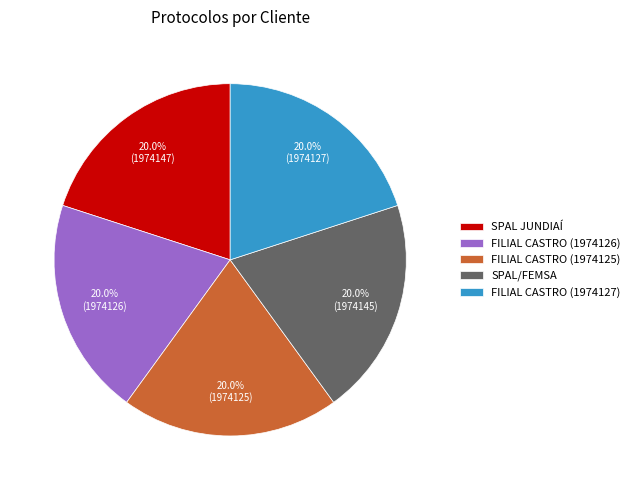

To the nearest percent, what portion does FILIAL CASTRO (1974125) represent?

20%